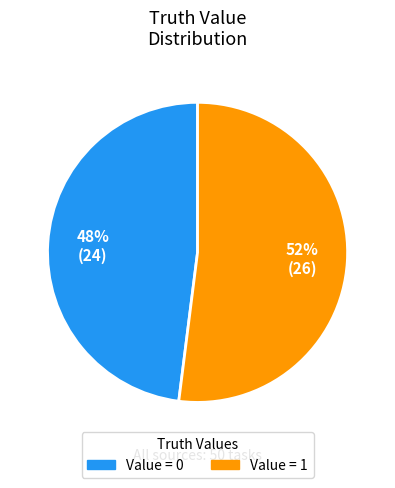

Is there a majority slice in this chart?

Yes